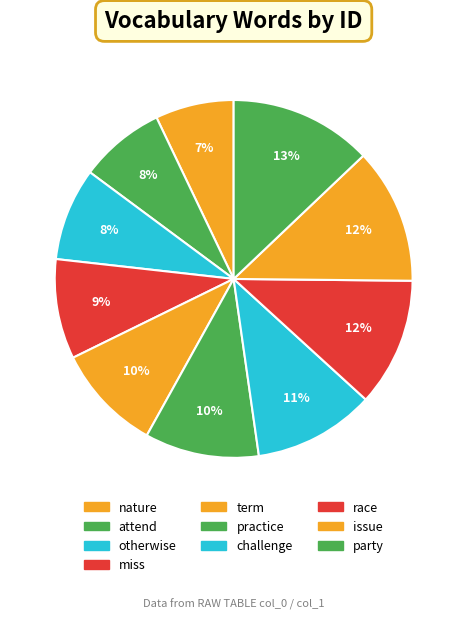

How many slices are in this pie chart?

10